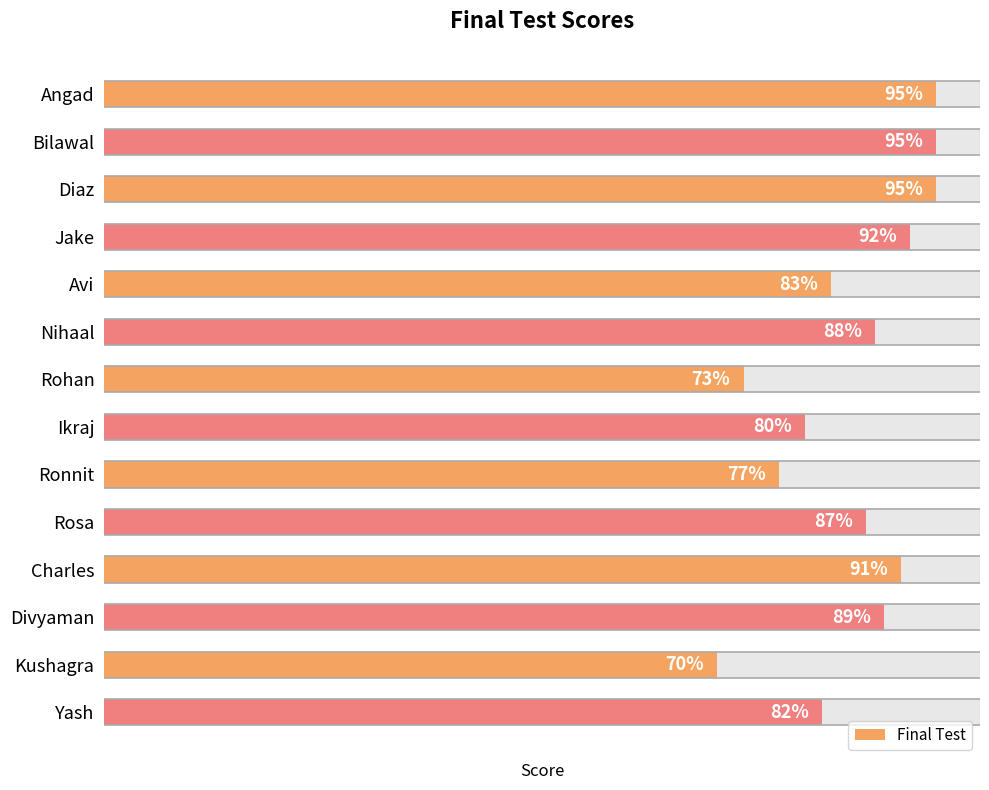

What is the change in value from Ronnit to Rosa?

+10